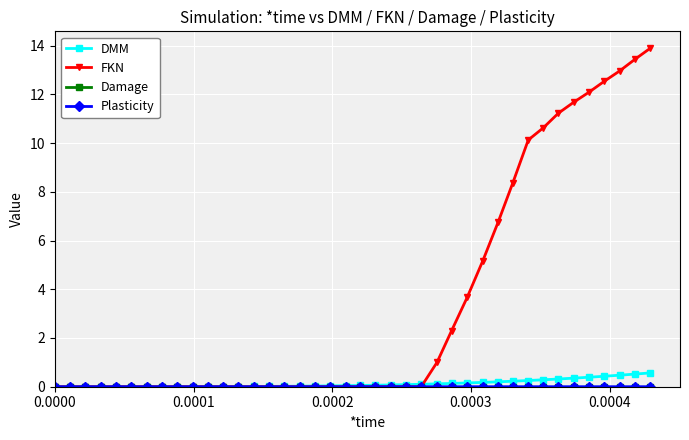

What is the difference between the maximum and minimum values in the DMM series?

0.6